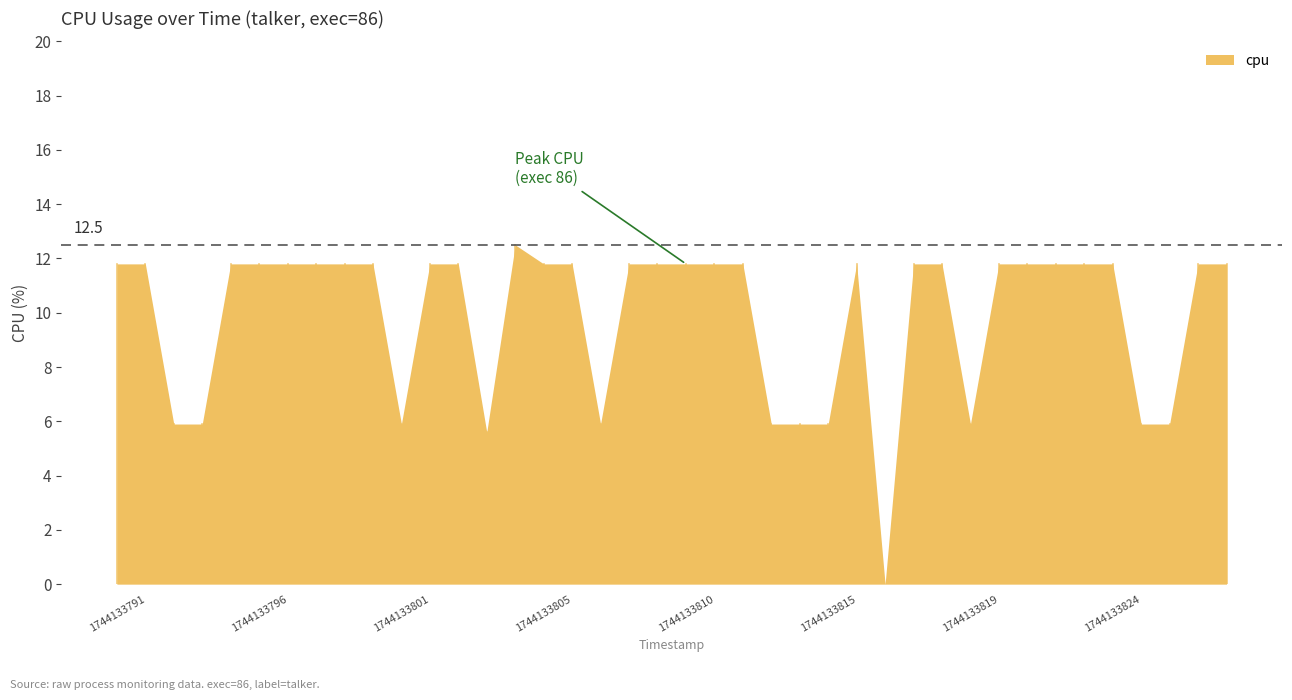

Where does the data first go above 11?

1744133791